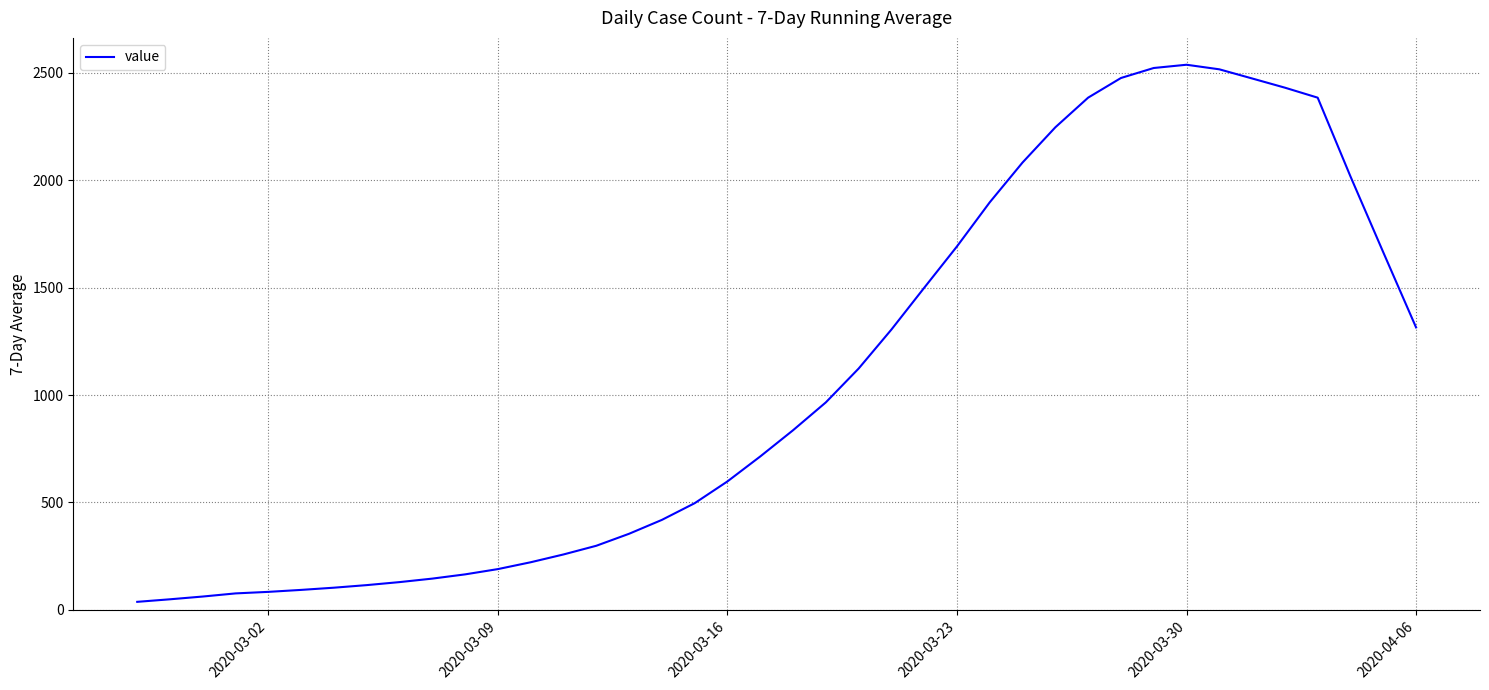

What is the maximum value shown in the chart?

2537.7